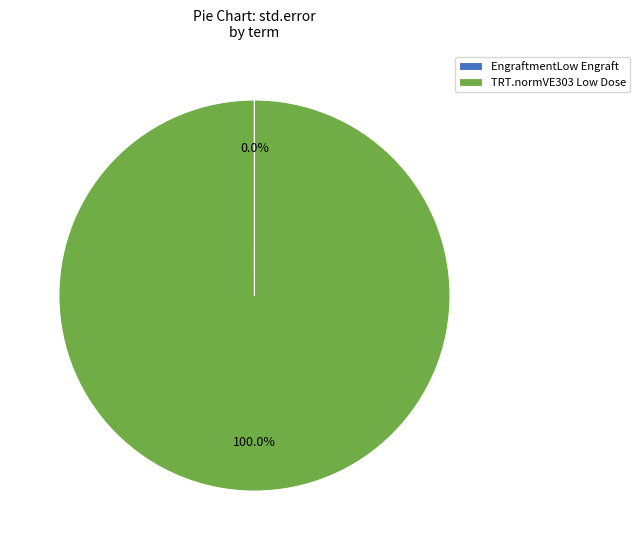

True or false: TRT.normVE303 Low Dose accounts for 100% of the total.

True